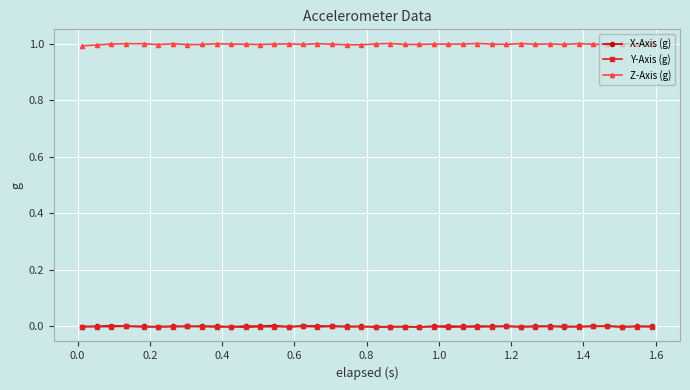

Which series has the largest total across all categories?

Z-Axis (g)